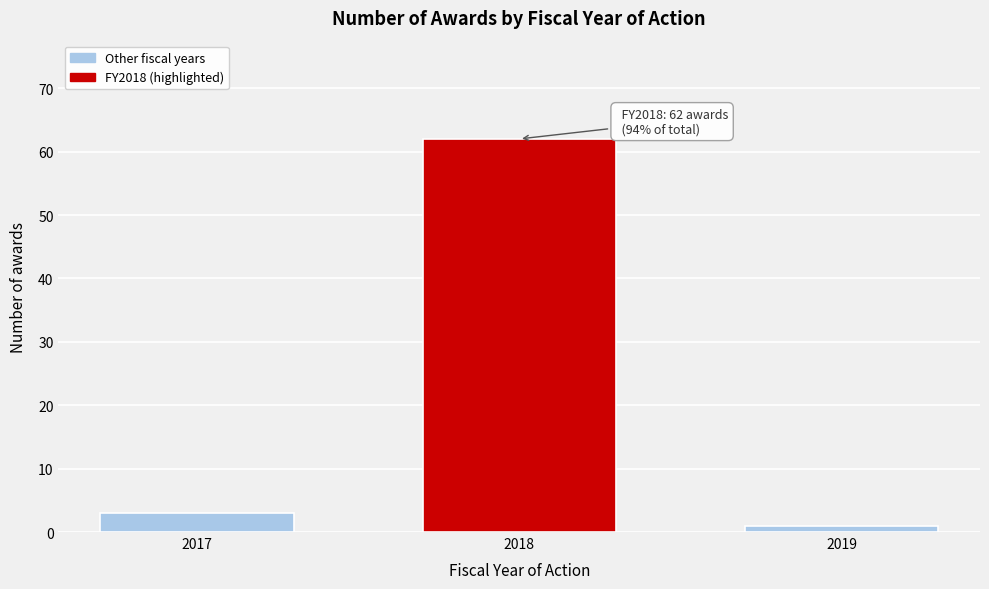

Reading left to right, what are all the values shown in this chart?

3	62	1